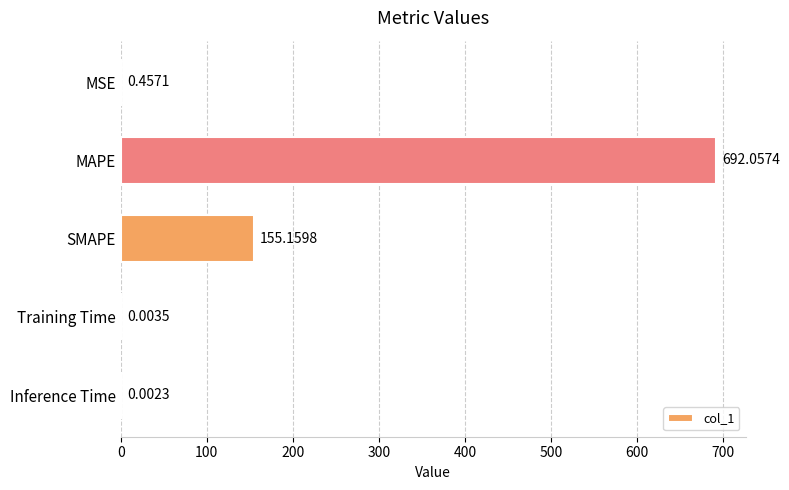

What is the average value?

169.5